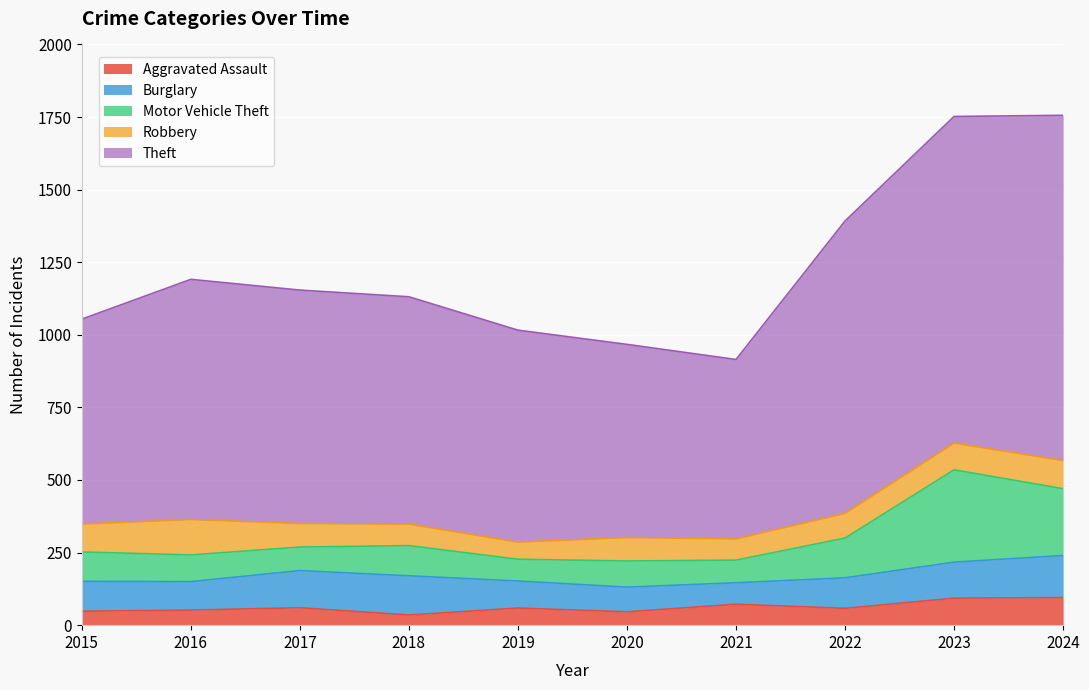

Between 2016 and 2017, which is larger?

2017